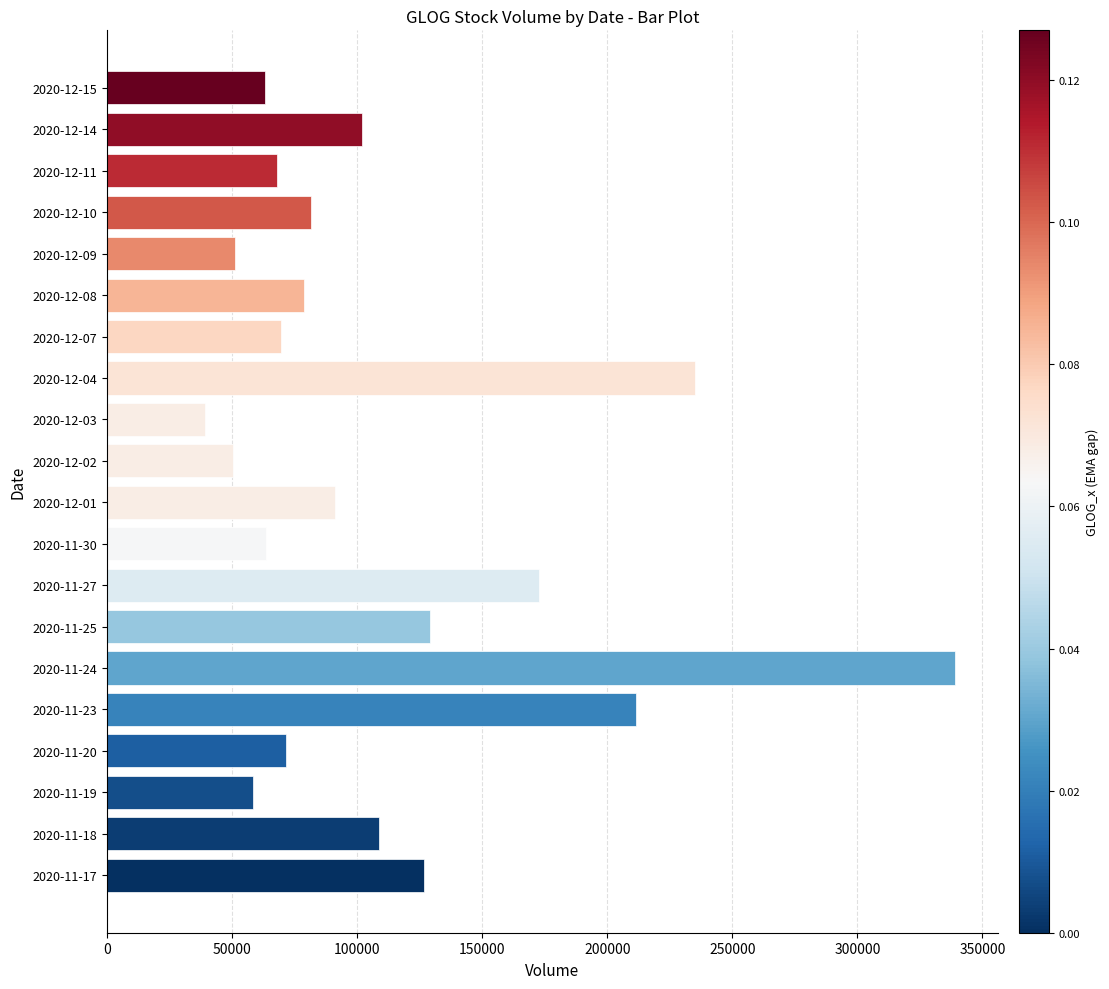

Is it true that the value at 2020-12-14 is 101813?

True